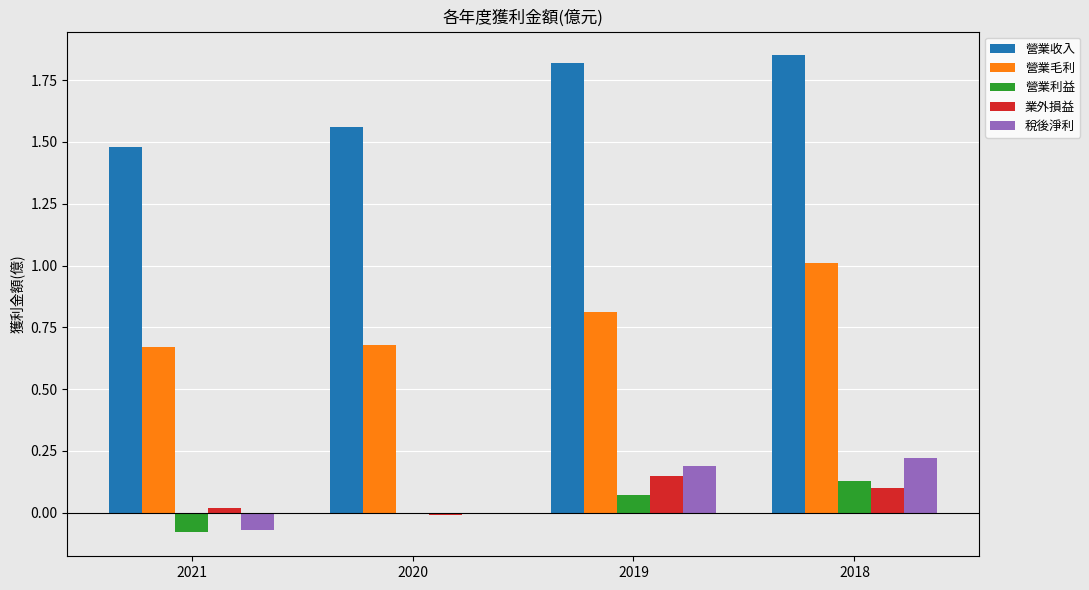

The value of 營業毛利 at 2019 is 0.8. True or false?

True